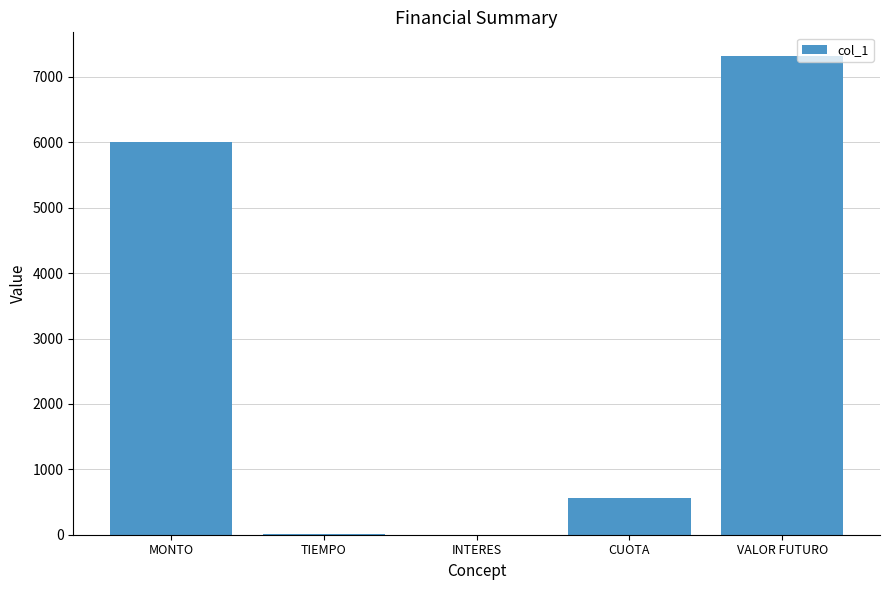

What is the average value?

2776.8